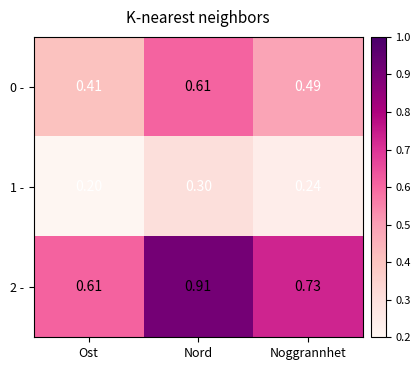

At which label does 2 - reach its peak?

Nord